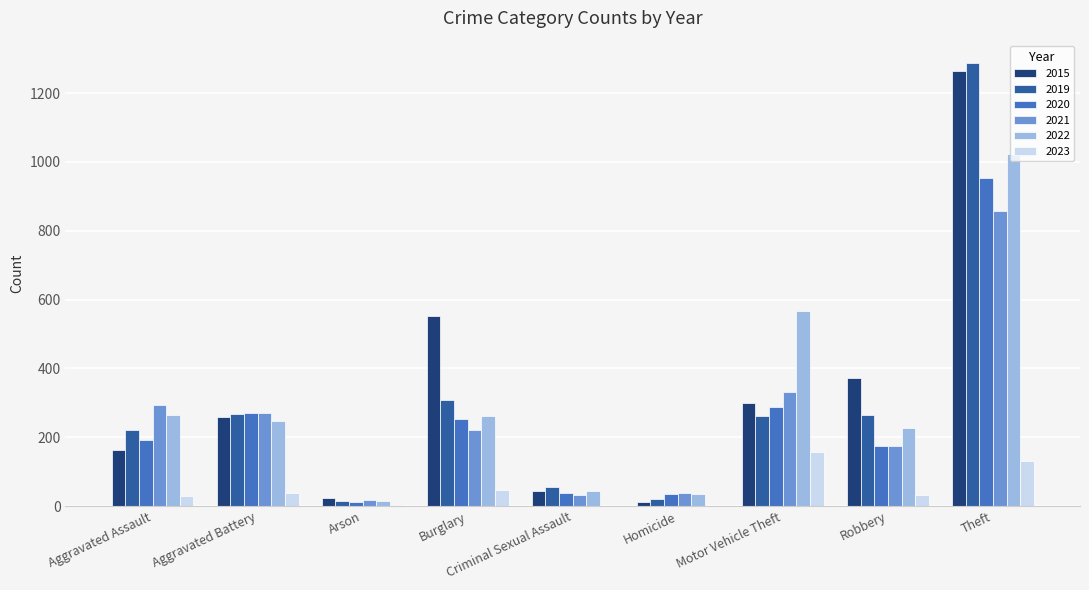

What is the maximum value for 2021?

856